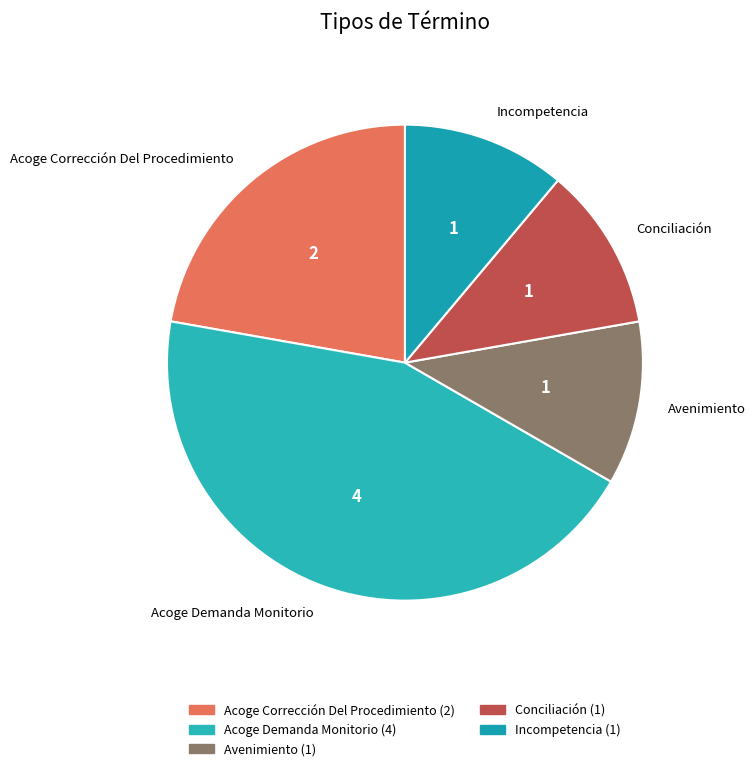

Which has a higher value, Avenimiento or Acoge Demanda Monitorio?

Acoge Demanda Monitorio